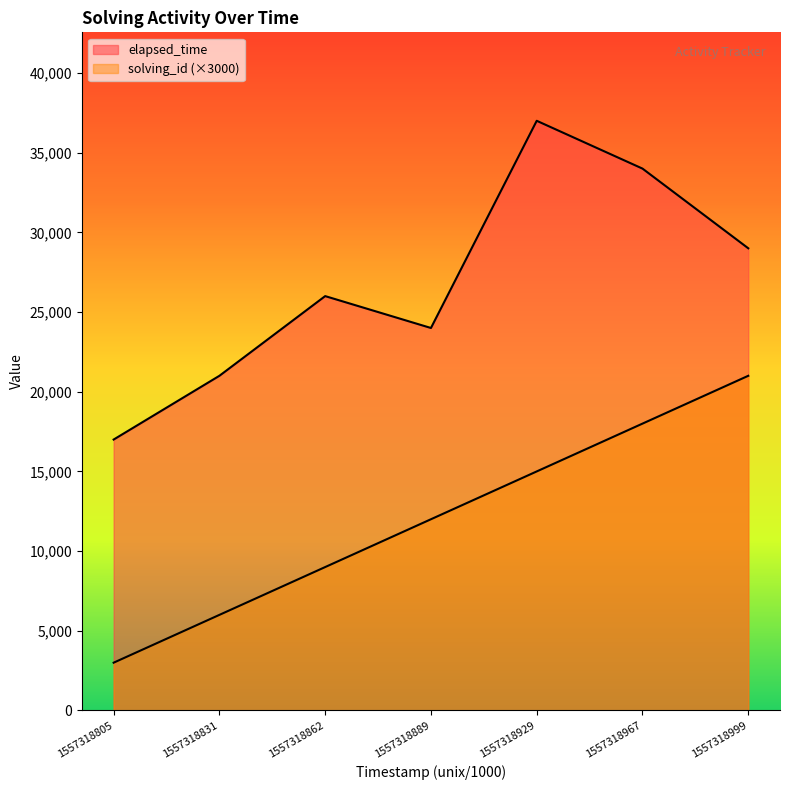

What is the value of the elapsed_time point at the 5th from the left?

37000